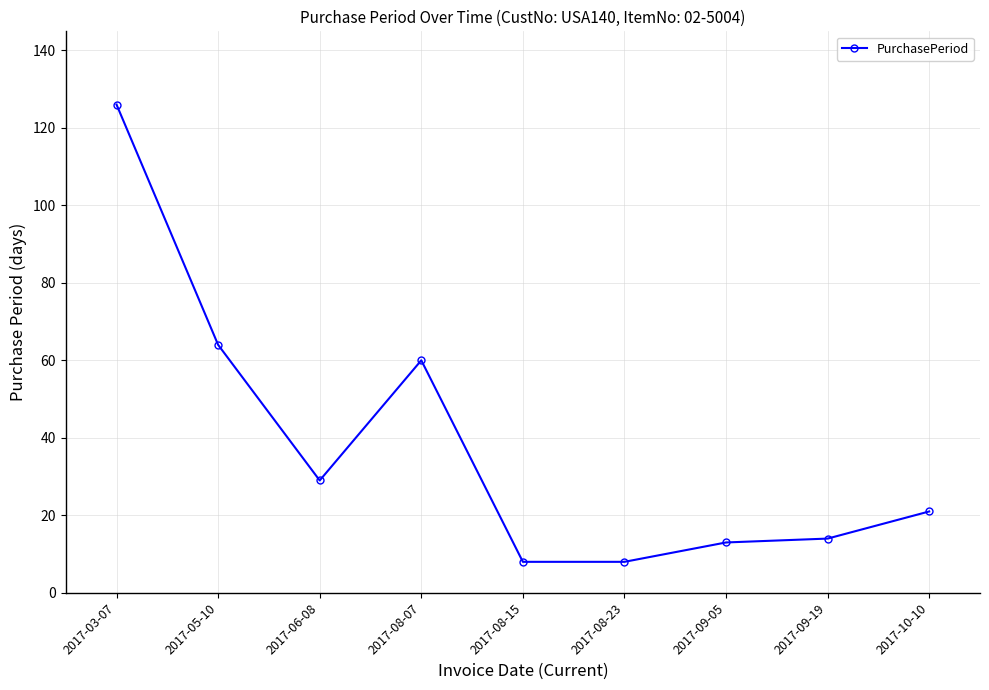

Is this an area chart (filled region under the line)?

No